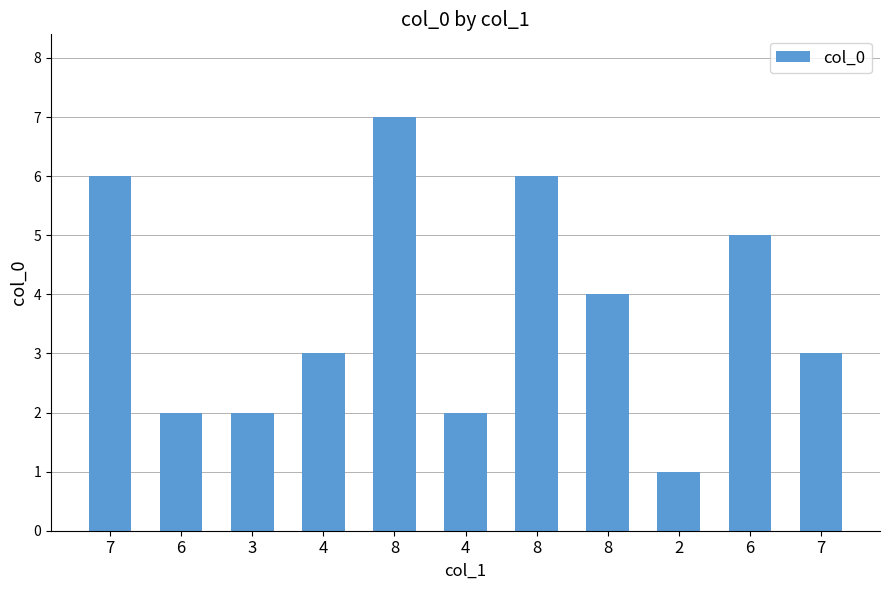

Read the value at 8.

6